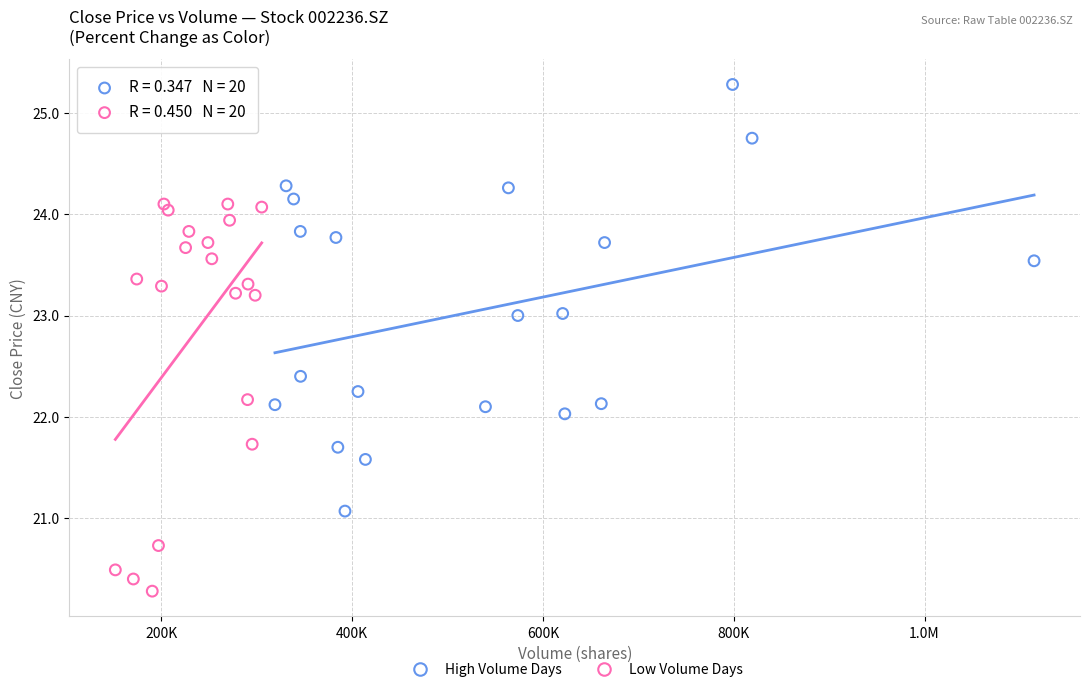

Which series reaches the maximum Y coordinate?

High Volume Days